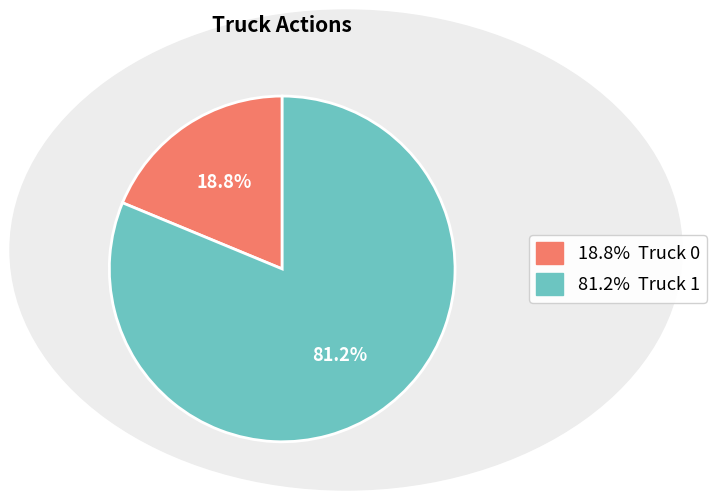

Count the number of slices in the pie.

2